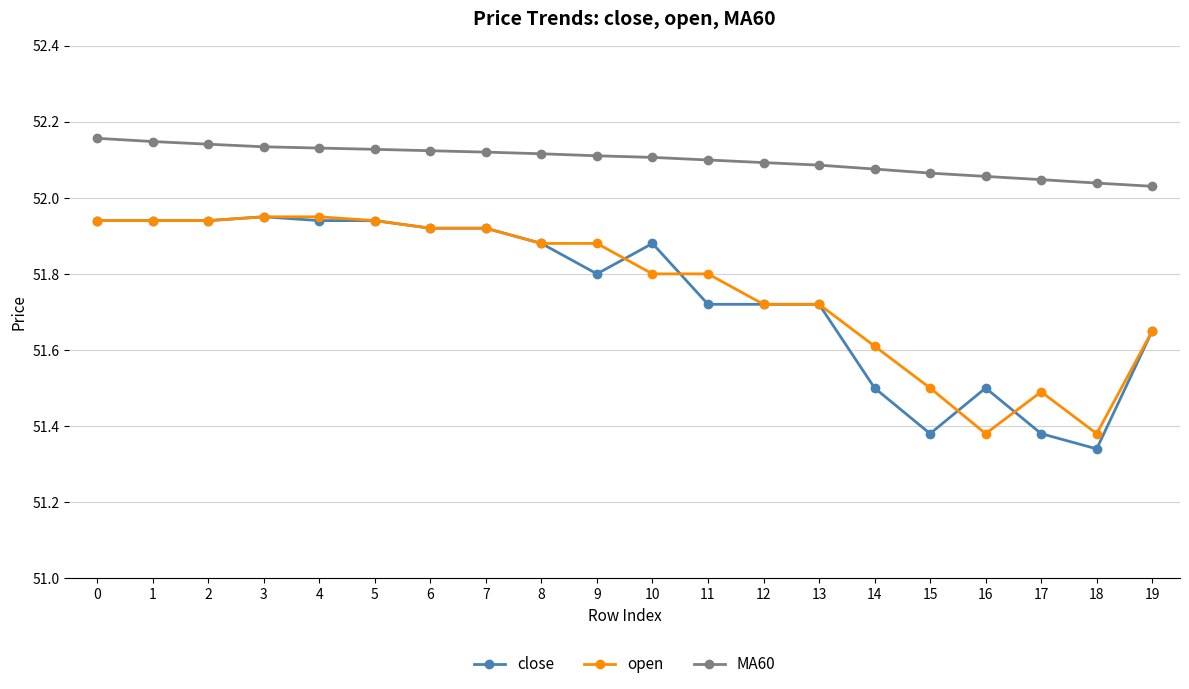

Which series has the largest total across all categories?

MA60